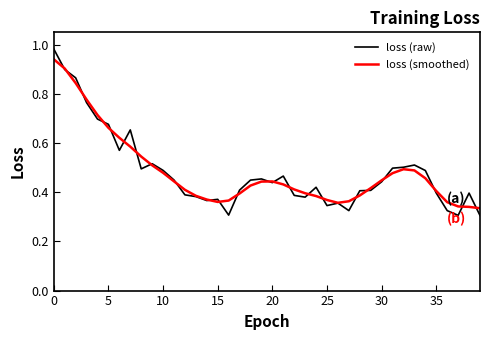

Which series has the widest spread of values?

loss (raw)